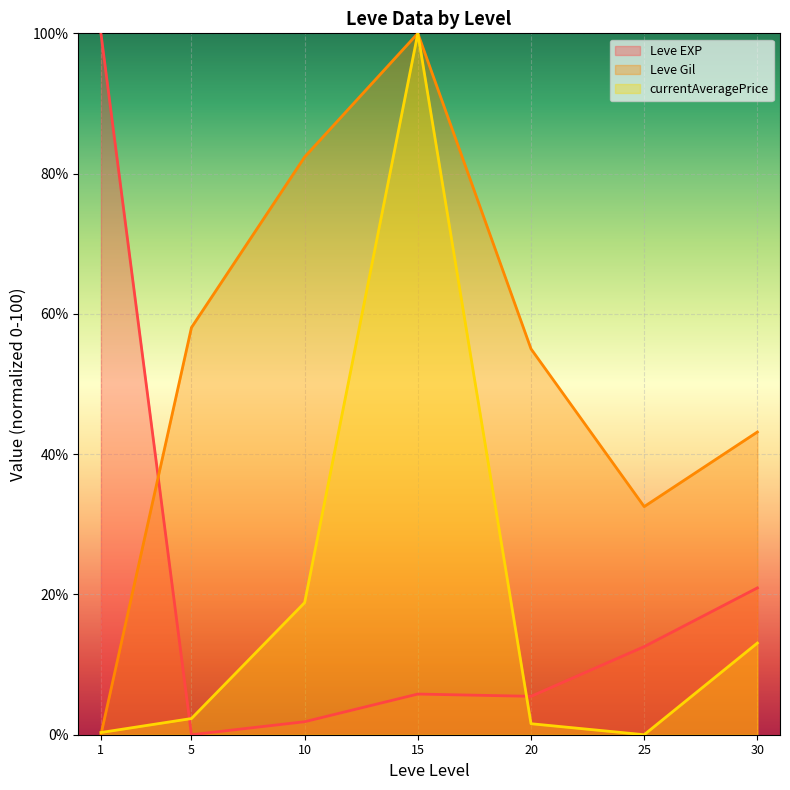

What is the value of the currentAveragePrice (line) point at the 2nd from the left?

2.3